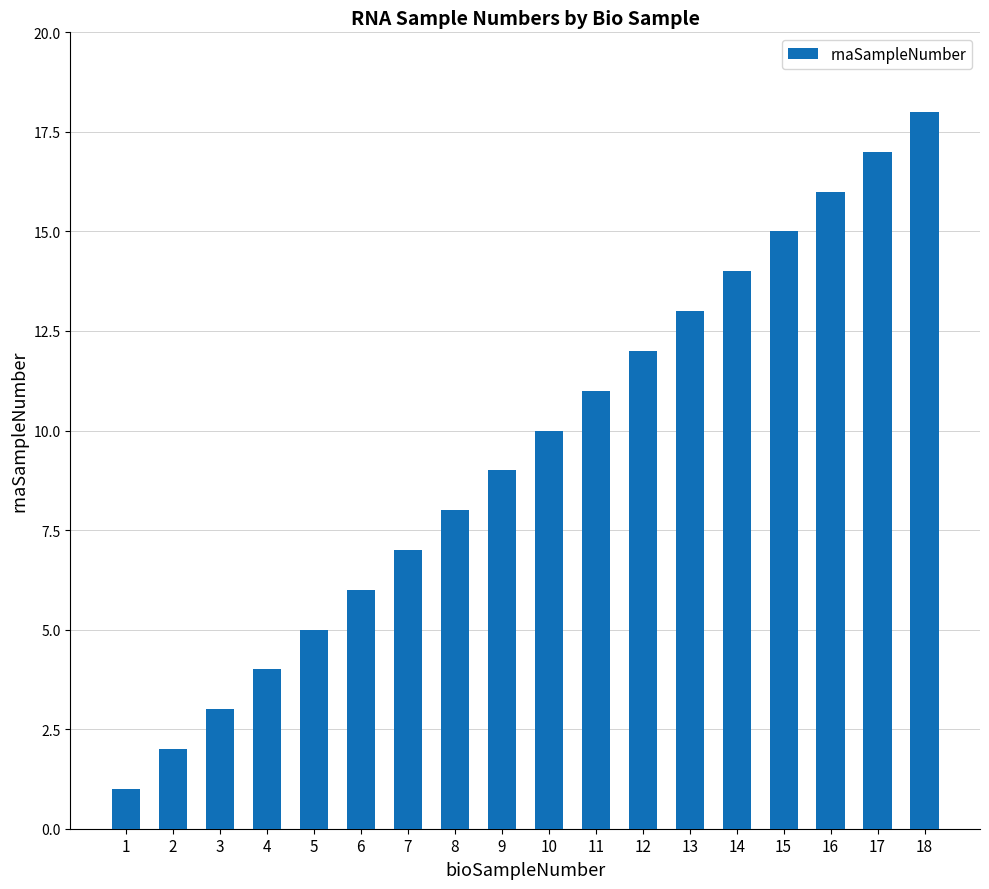

What is the greatest value displayed?

18